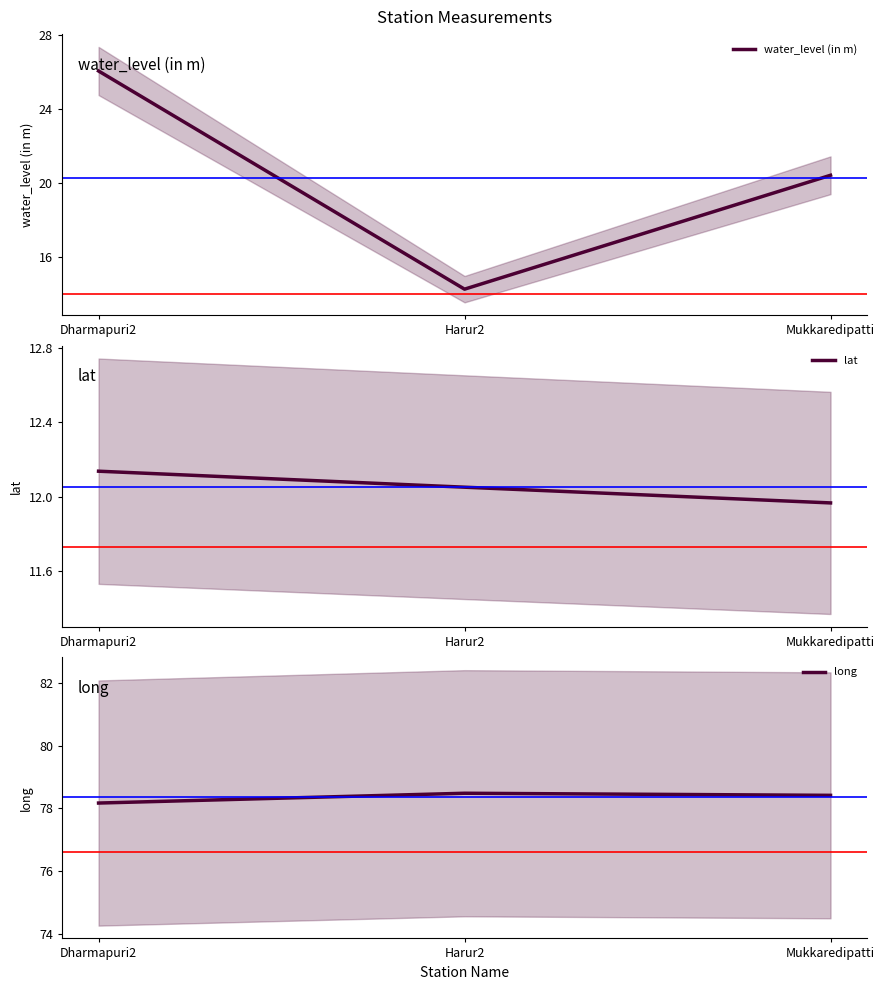

Reading left to right, list all the values displayed in this chart.

water_level (in m): Dharmapuri2=26.0	Harur2=14.2	Mukkaredipatti=20.4
lat: Dharmapuri2=12.1	Harur2=12.1	Mukkaredipatti=12.0
long: Dharmapuri2=78.2	Harur2=78.5	Mukkaredipatti=78.4